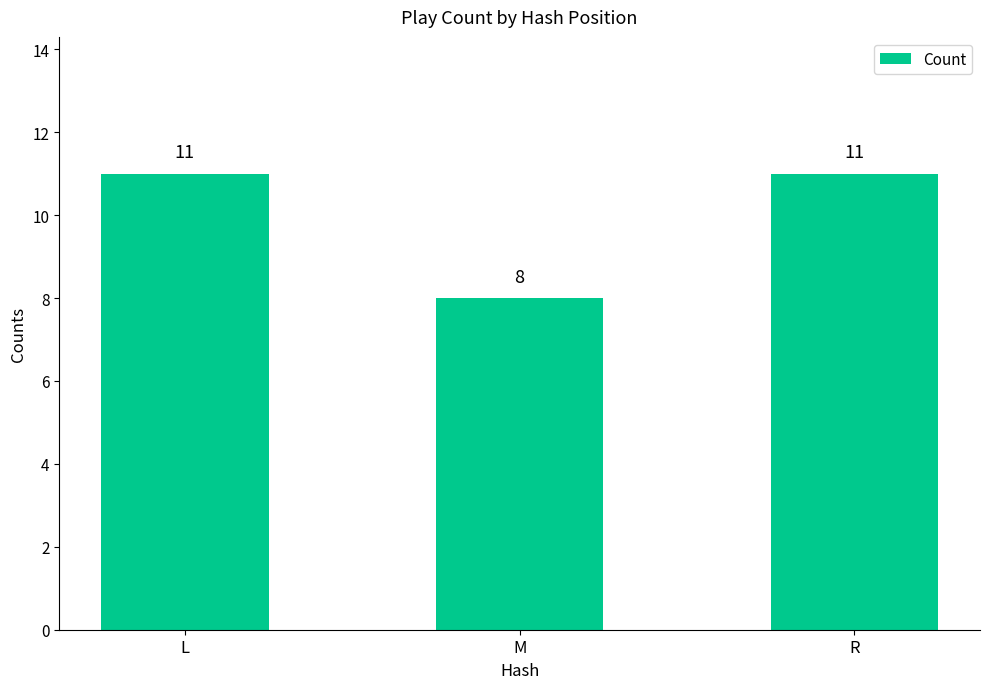

Reading left to right, what are all the values shown in this chart?

L=11	M=8	R=11